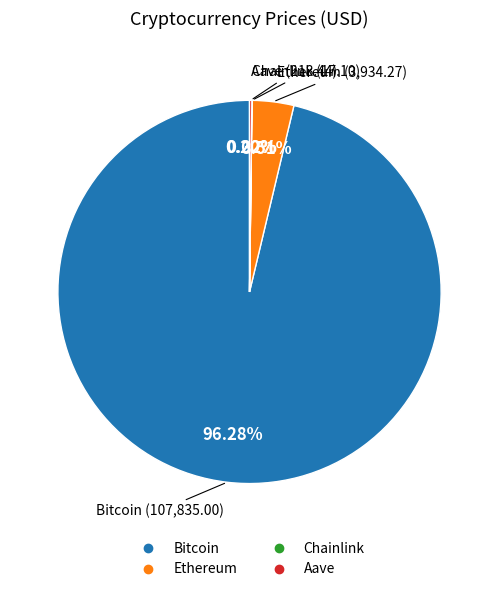

What is the largest slice in the pie chart?

Bitcoin